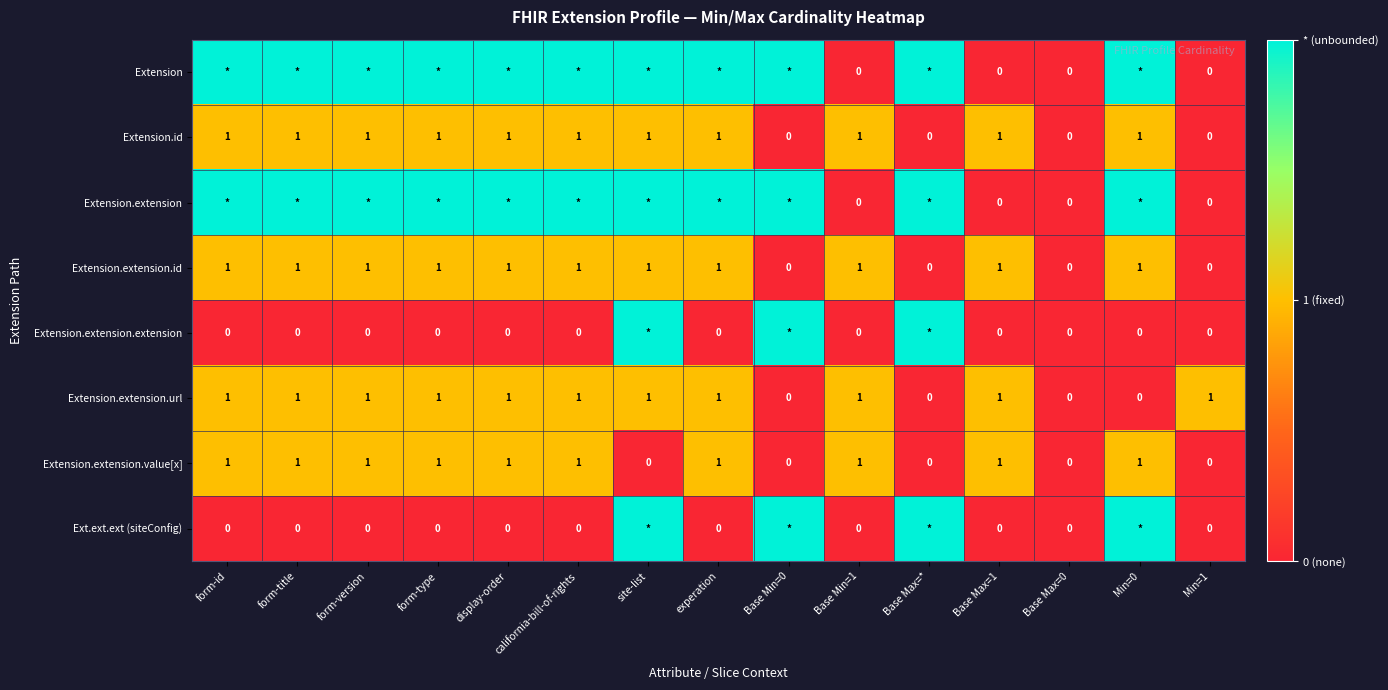

How many values in Extension.extension.value[x] are above zero?

10